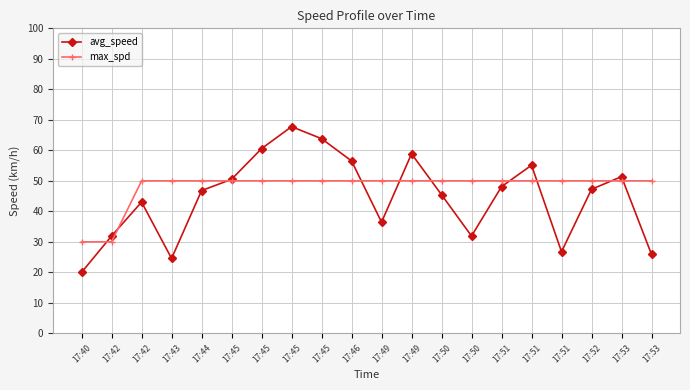

At which label is avg_speed closest to 43?

17:42